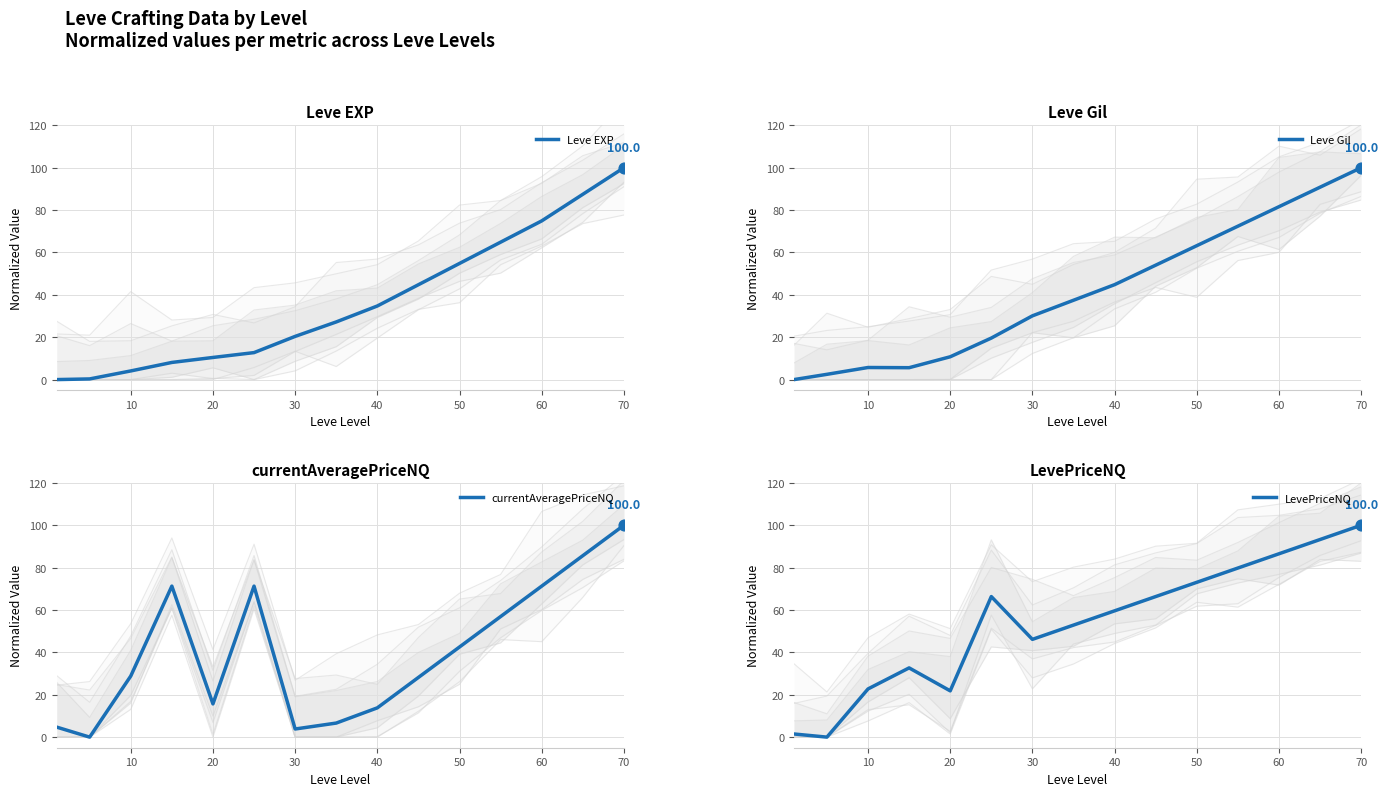

Which series has the widest spread of Y values?

Leve EXP